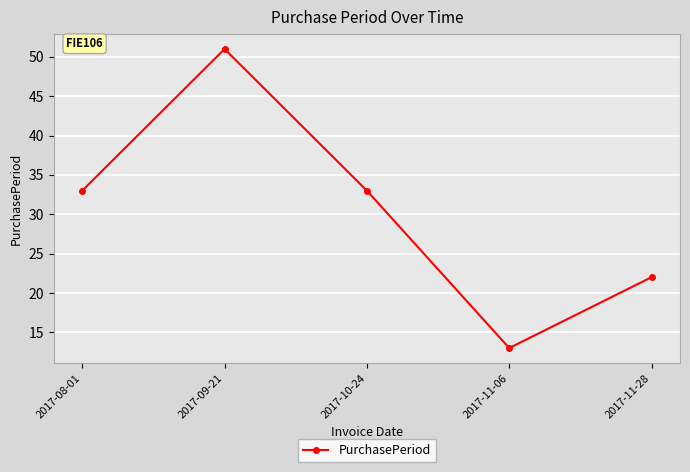

How many data points does each series have?

5